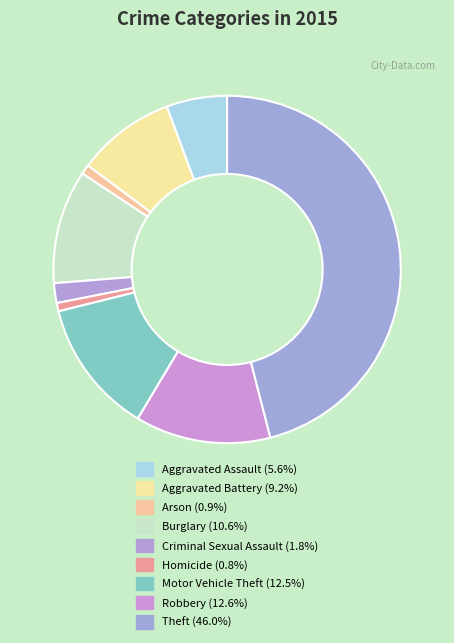

What percentage is the Criminal Sexual Assault slice, to the nearest percent?

2%